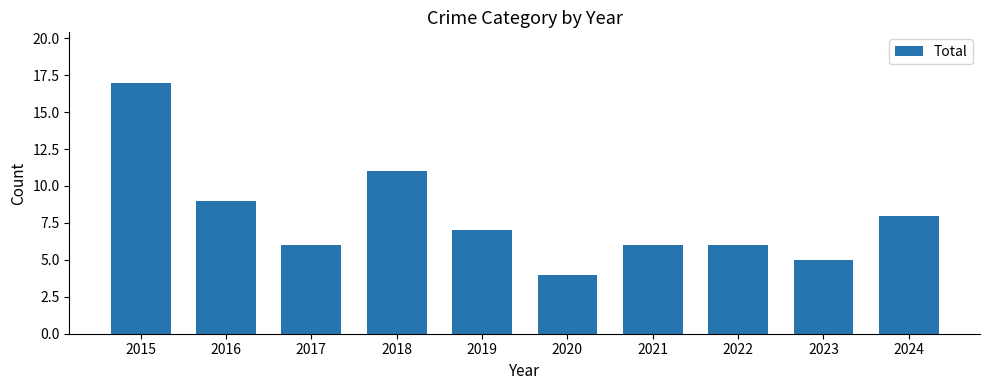

What is the difference between the maximum and minimum values?

13